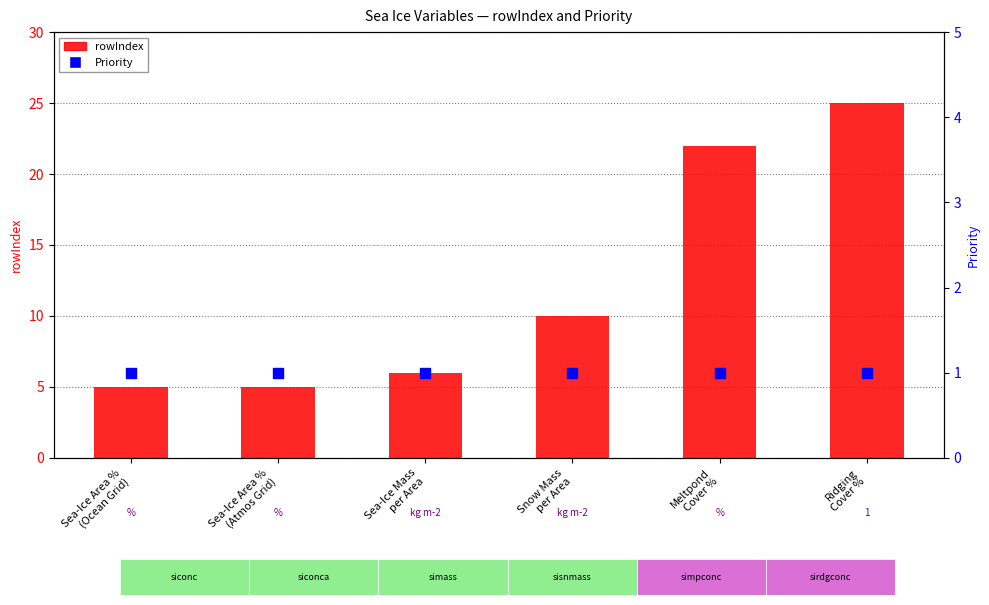

Which series has the largest total across all categories?

rowIndex